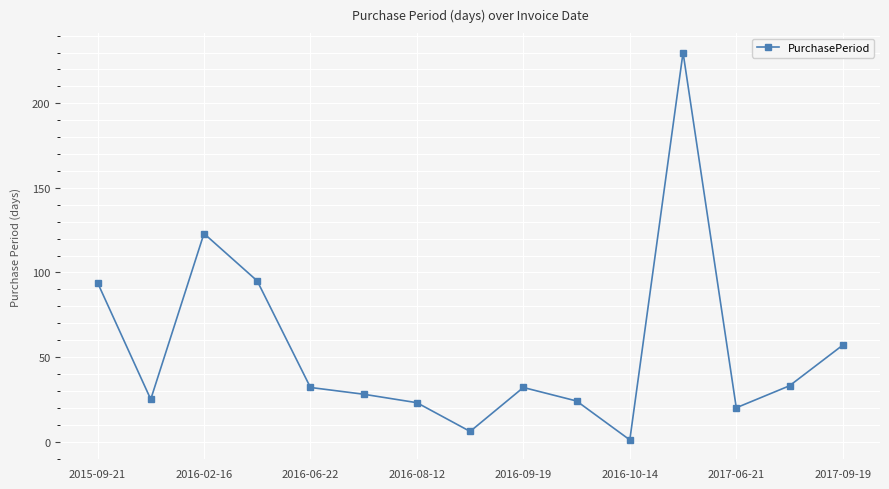

What is the value of the 14th point from the left?

33